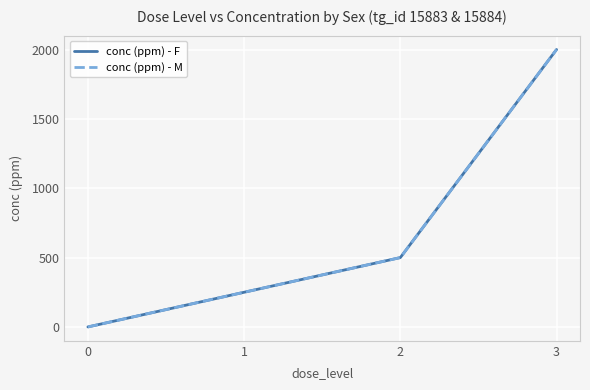

What is the approximate value of conc (ppm) - F at 1, to the nearest 50?

250